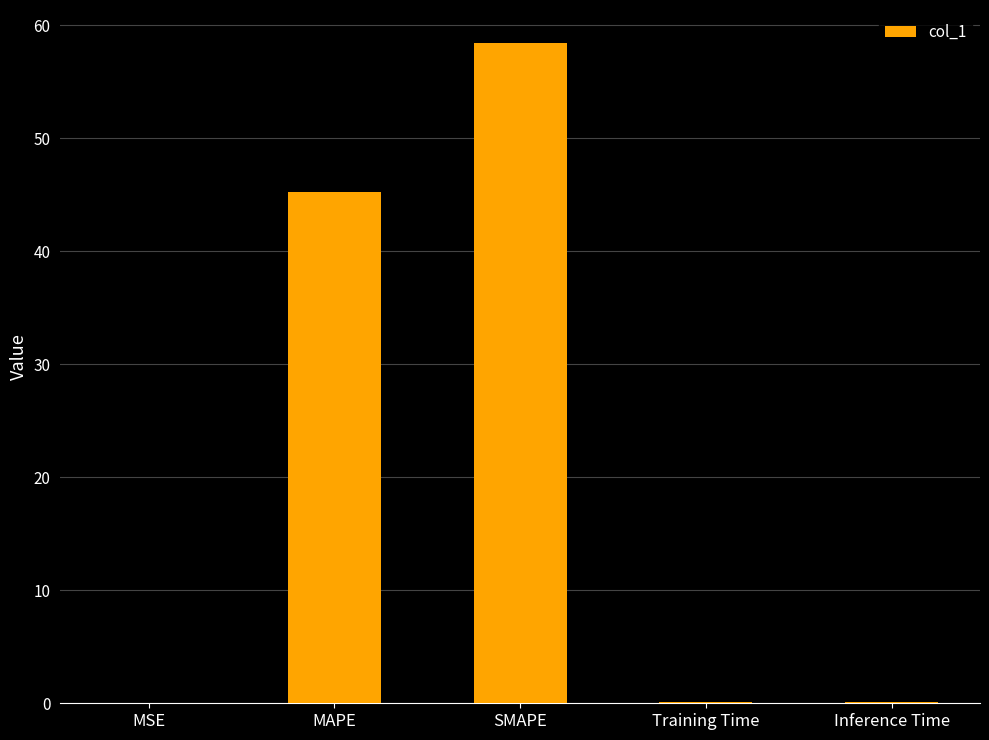

Which has a higher value, MSE or MAPE?

MAPE